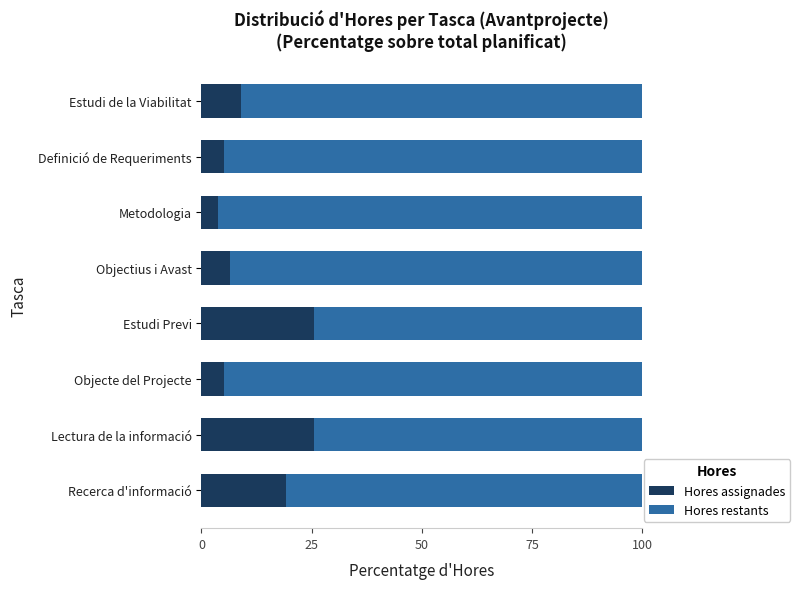

The value of Hores assignades at Lectura de la informació is 25.6. True or false?

True